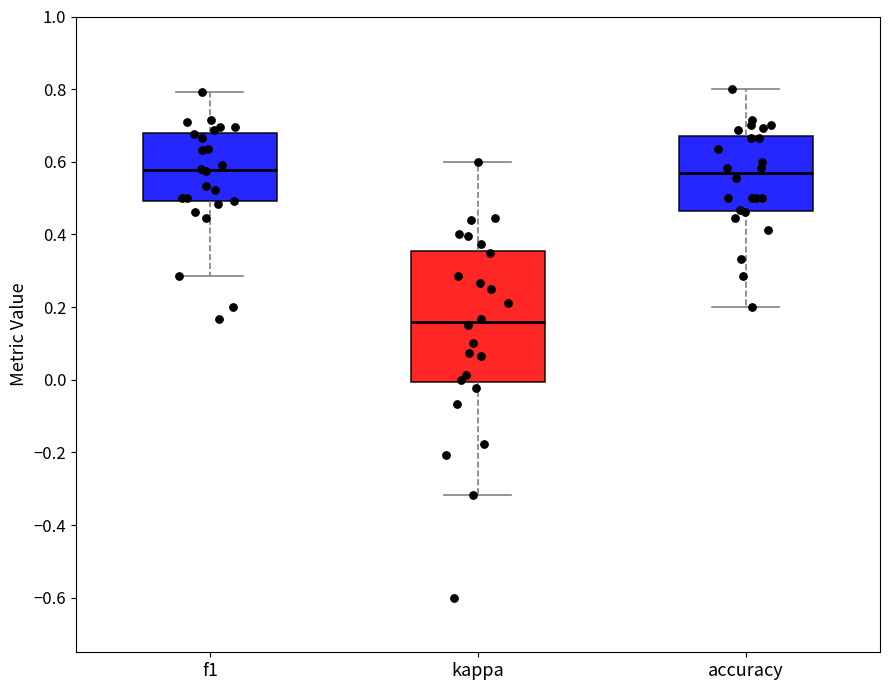

Where does the median line of the box for accuracy sit on the y-axis? The values are not printed on the chart, so give them approximately, as read against the axis.

0.56